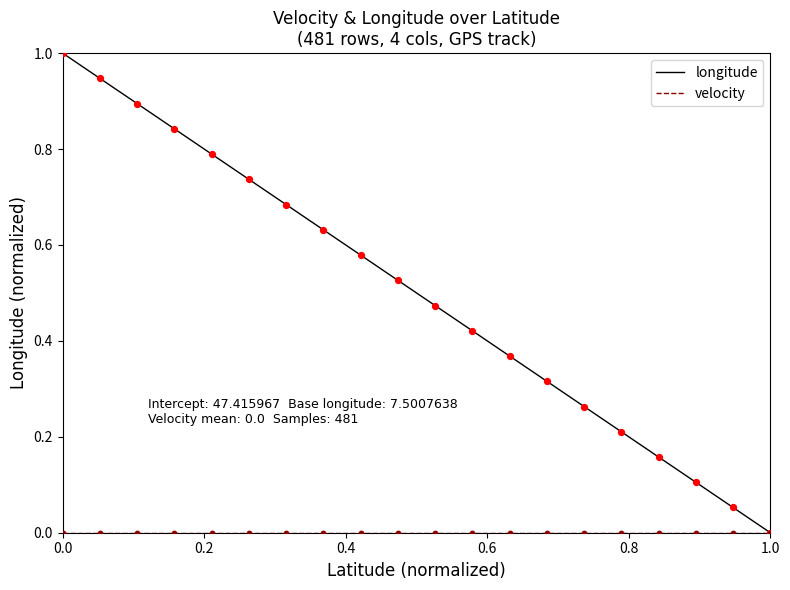

What is the highest value of the longitude series?

1.0